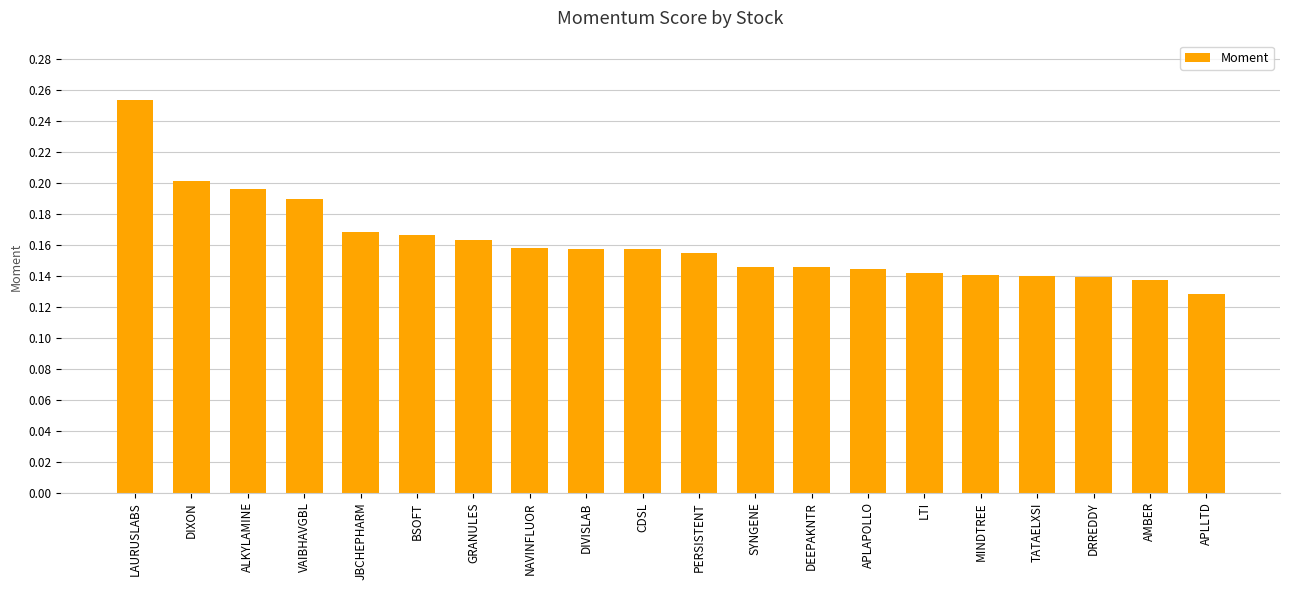

At which label is the value closest to 0?

APLLTD